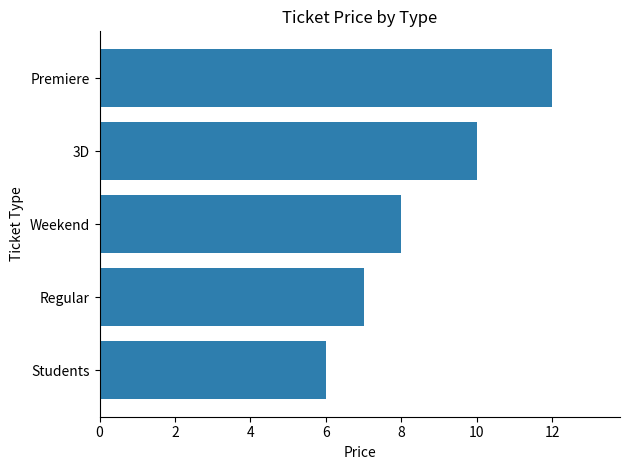

Read the value at Students.

6